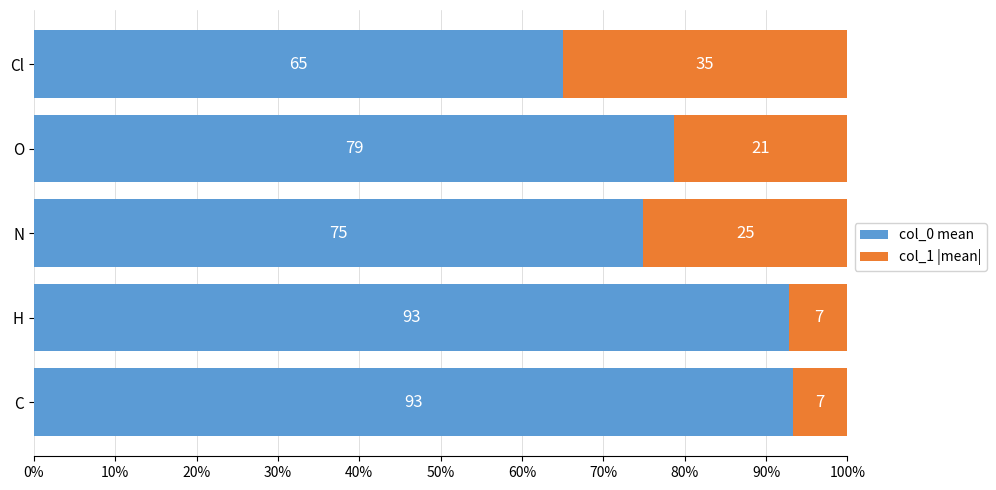

What is the total value across all series at N?

100.0